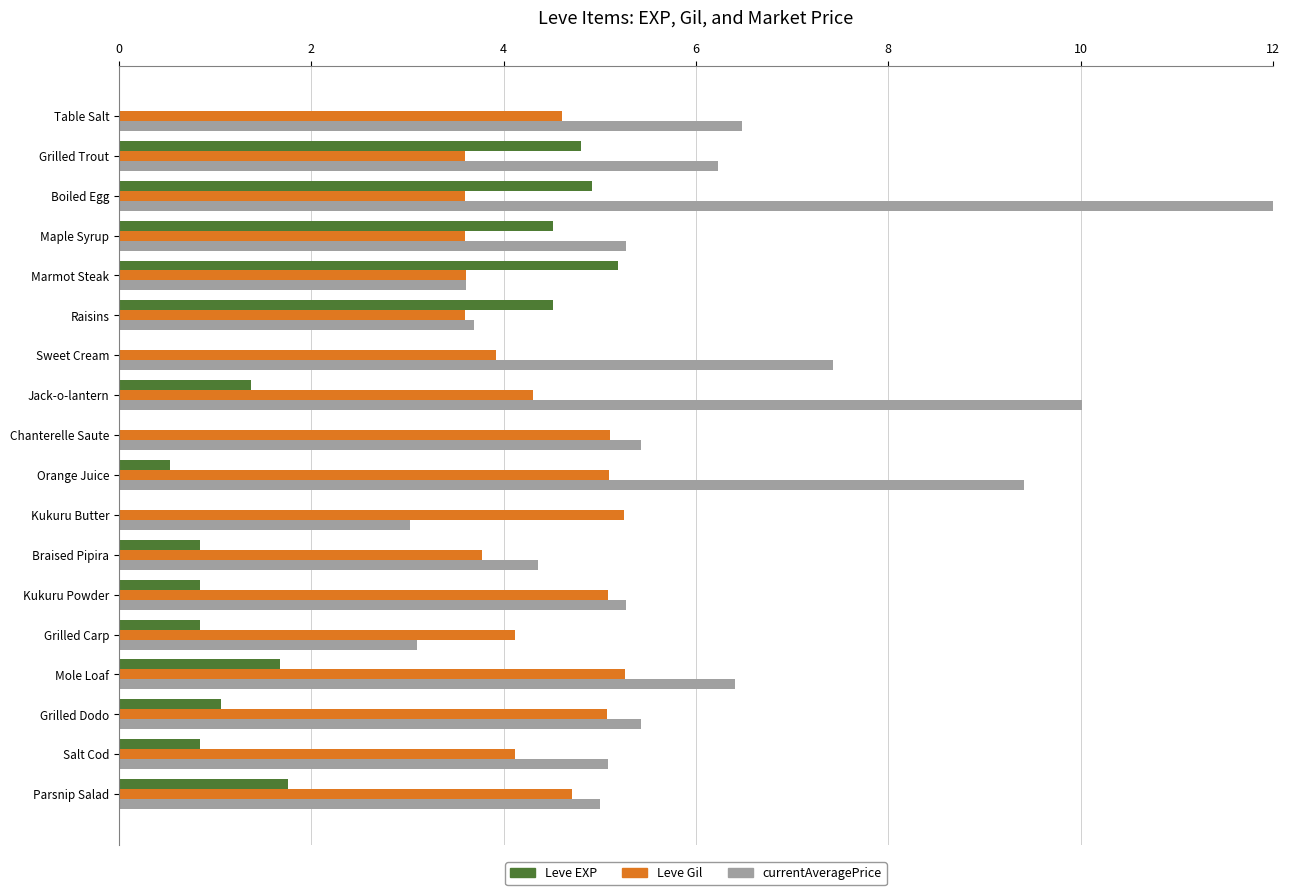

What is the maximum value shown in the chart?

12.0